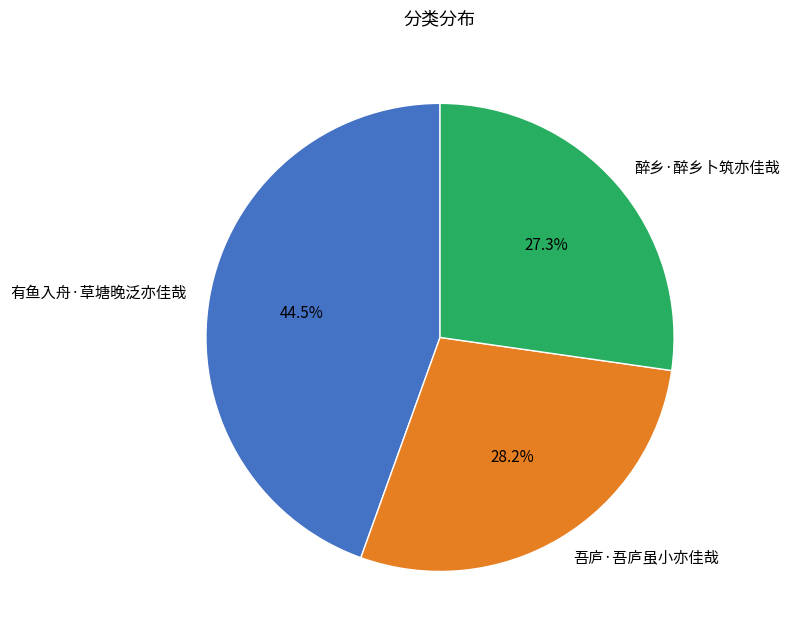

Which slice is the smallest?

醉乡·醉乡卜筑亦佳哉